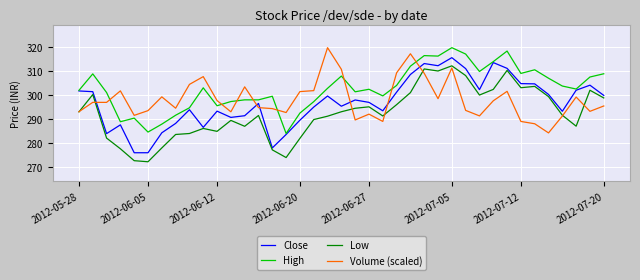

Count the number of data series in this chart.

4